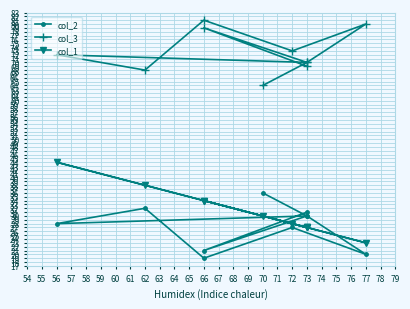

What is the sum of all col_2 values?

274